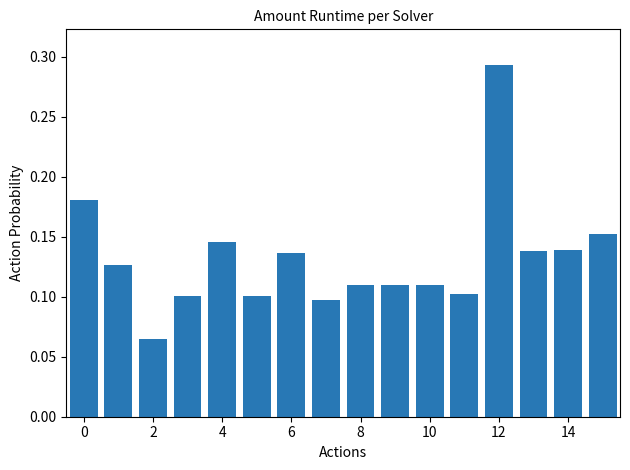

Are the bars grouped side by side (vs. stacked)?

No